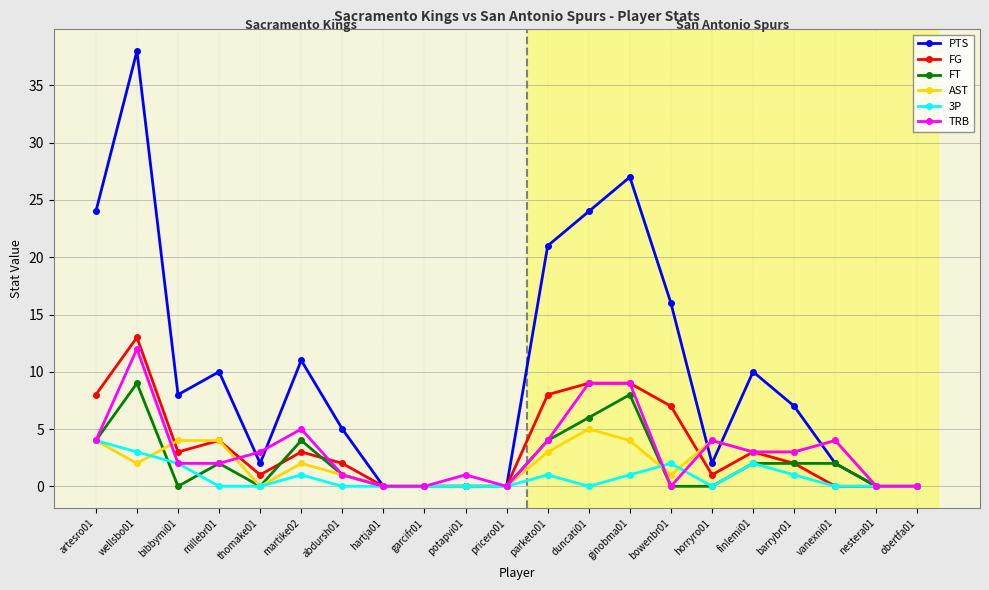

At how many categories does at least one series exceed 22?

4